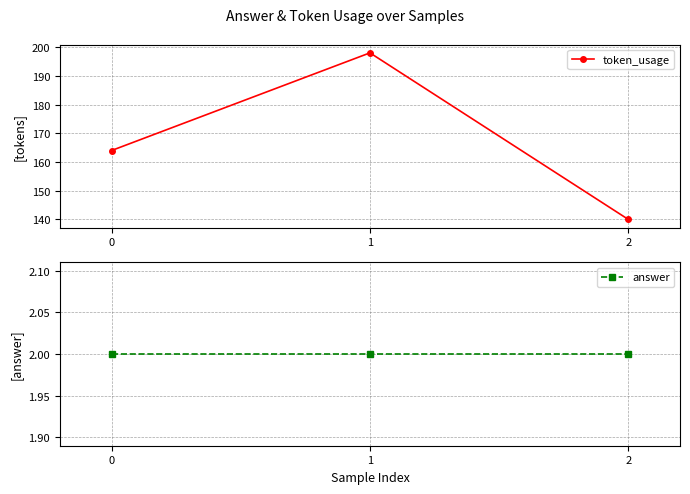

True or false: token_usage has a value of 140 at 2.

True